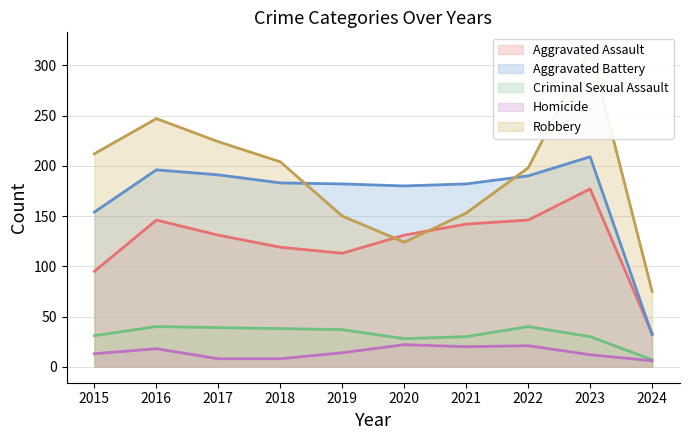

Where is the first local minimum for Aggravated Battery?

2020